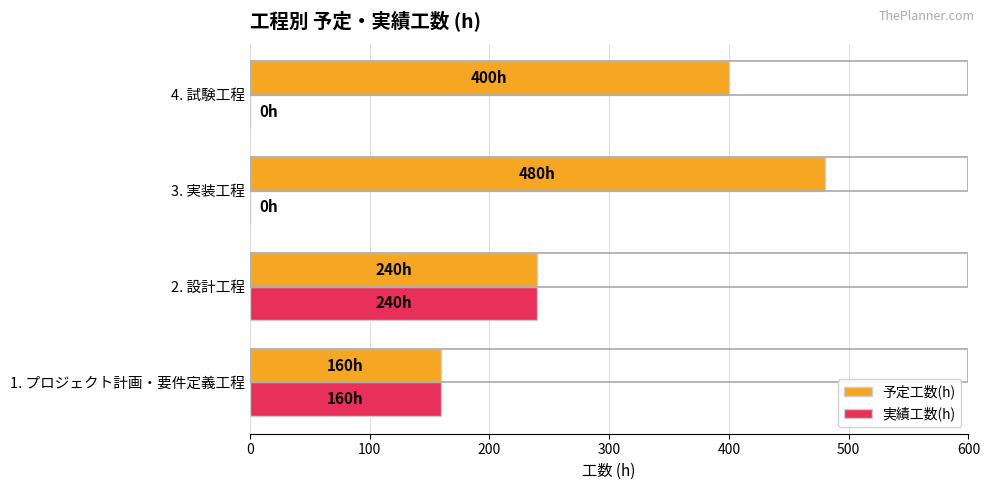

What is the sum of all 予定工数(h) values?

1280